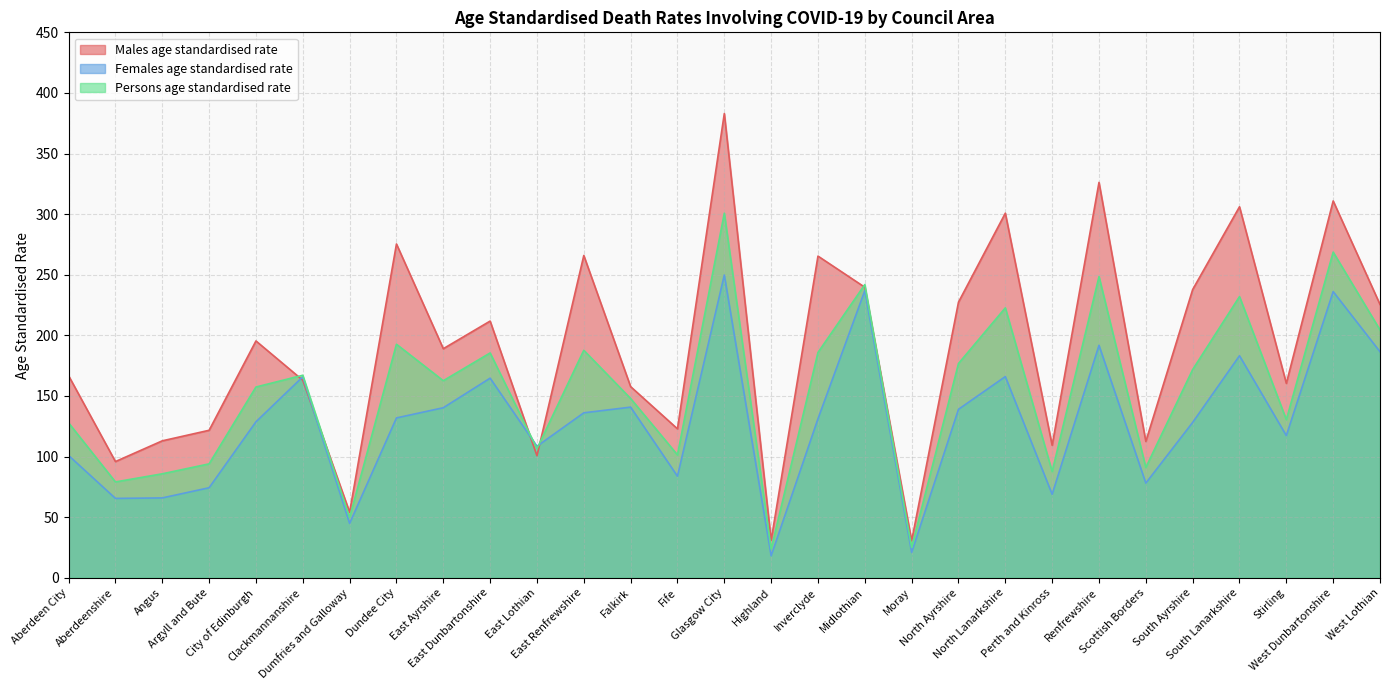

What is the label of the 8th point from the left?

Dundee City